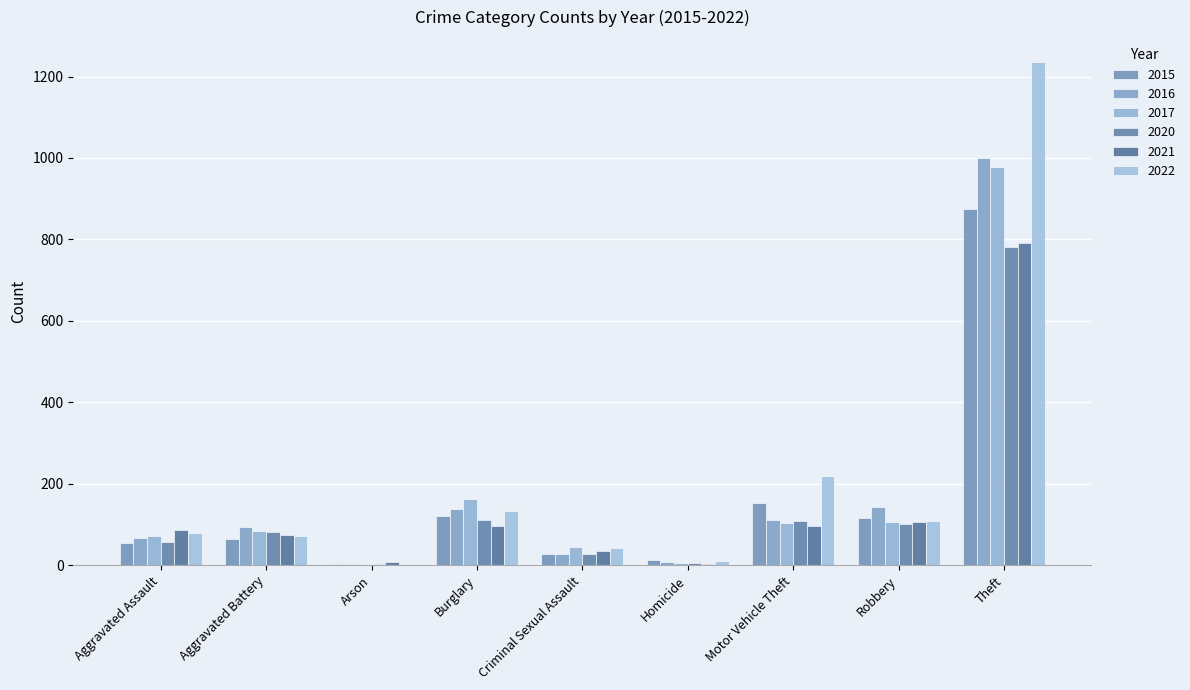

What is the minimum value for 2021?

2